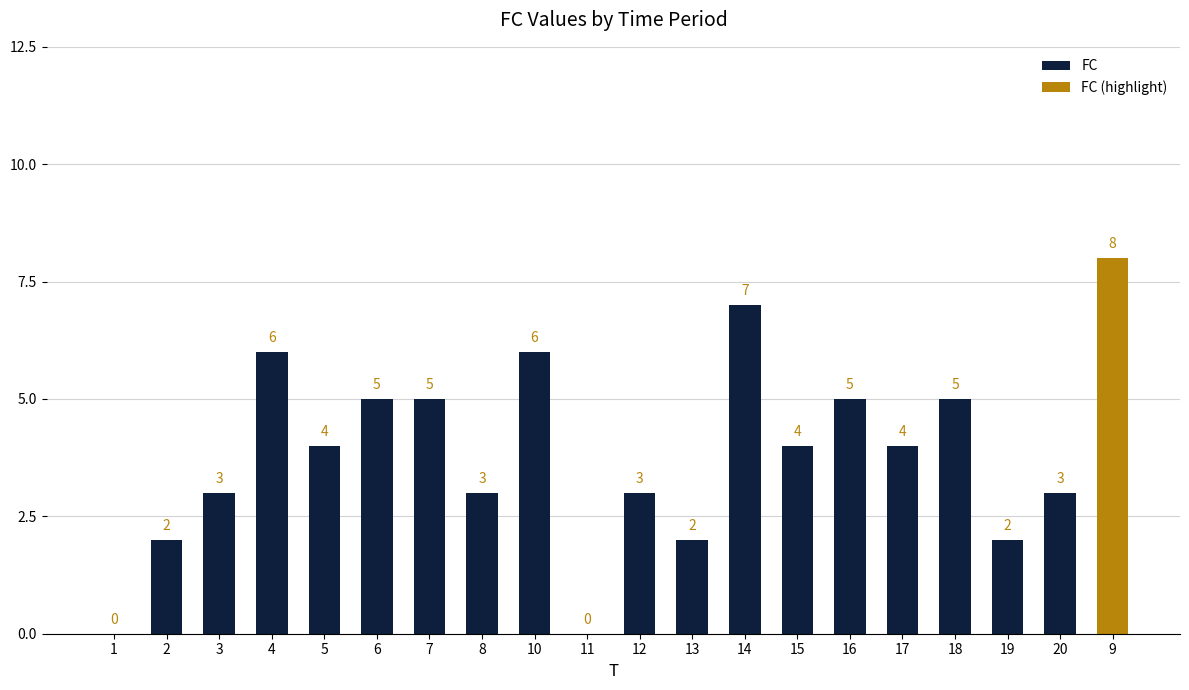

What is the average value?

4